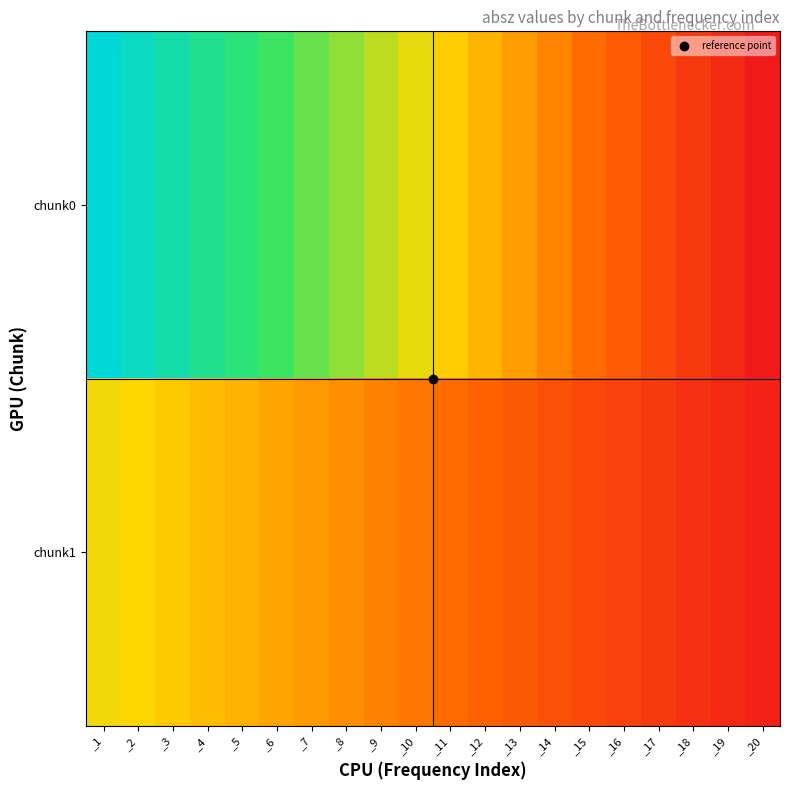

What is the spread (max minus min) of values at _13?

0.4